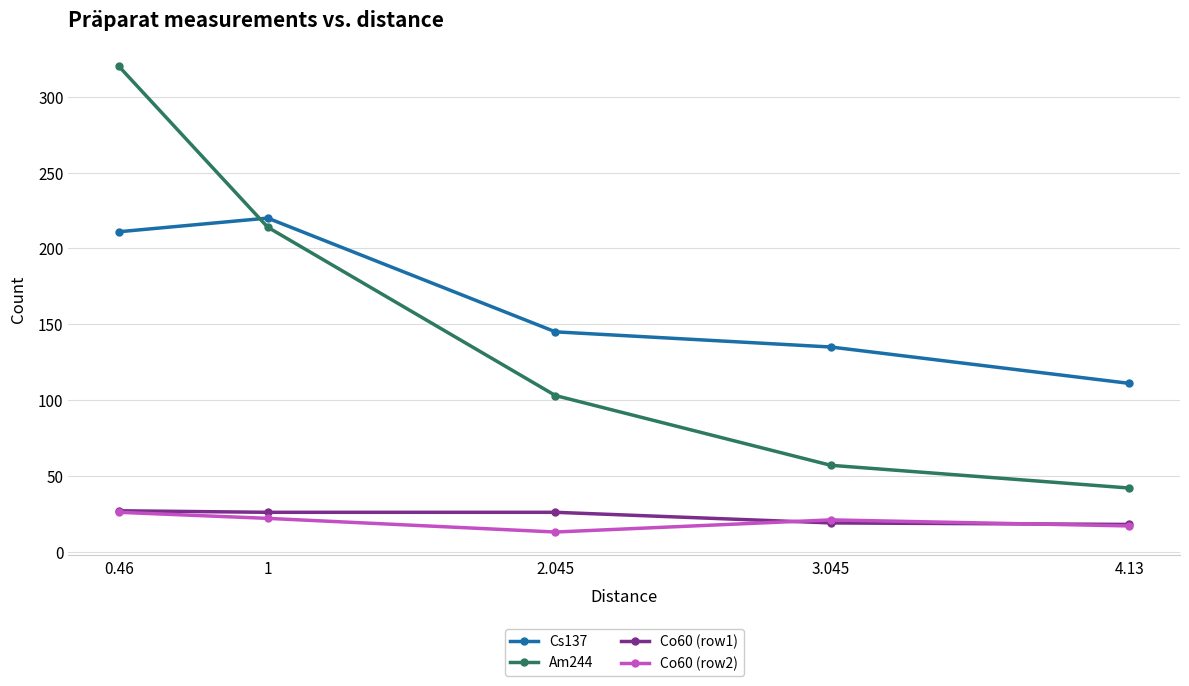

Which series changed the most between 1 and 4.13?

Am244